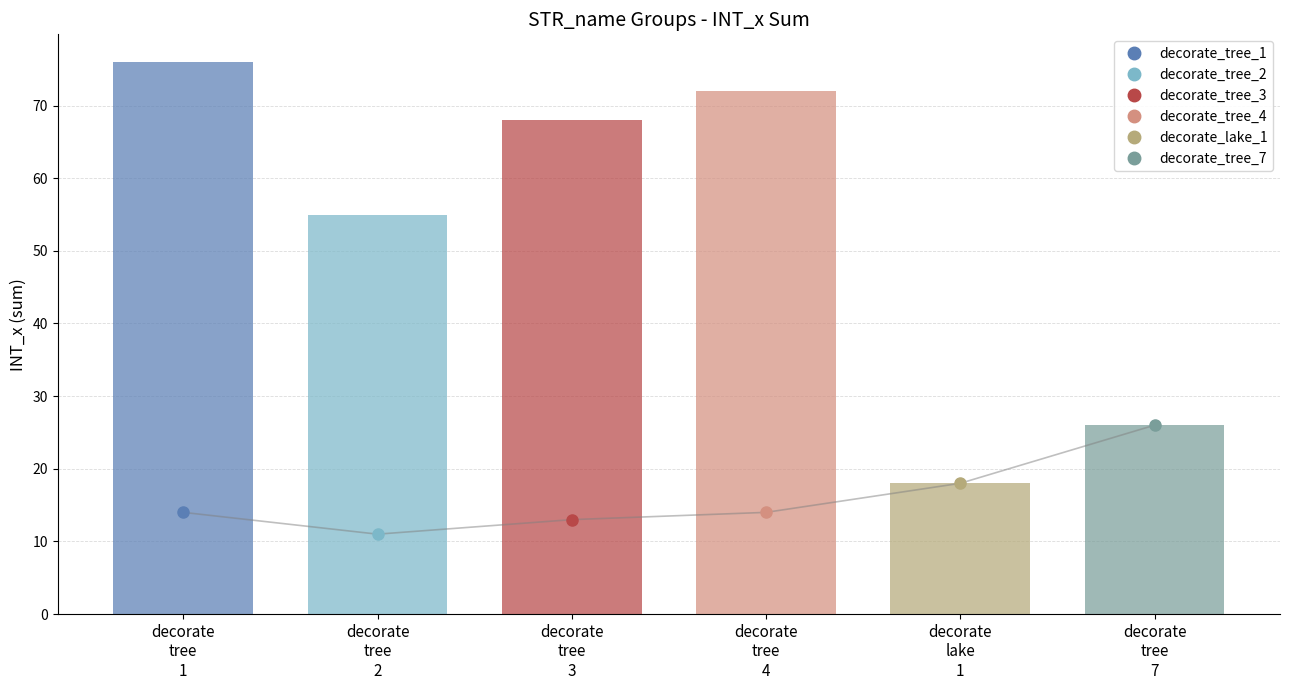

Is the value of decorate_tree_4 at decorate_tree_2 greater than the value of decorate_tree_1 at decorate_tree_1?

No